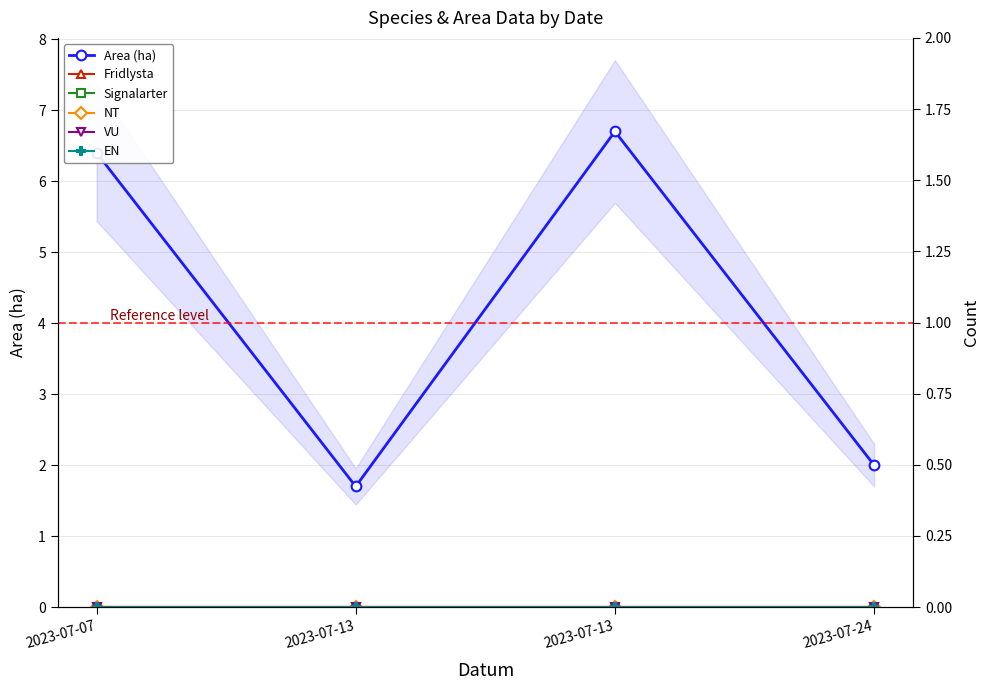

What are all the series names shown in the legend?

Area (ha), Fridlysta, Signalarter, NT, VU, EN